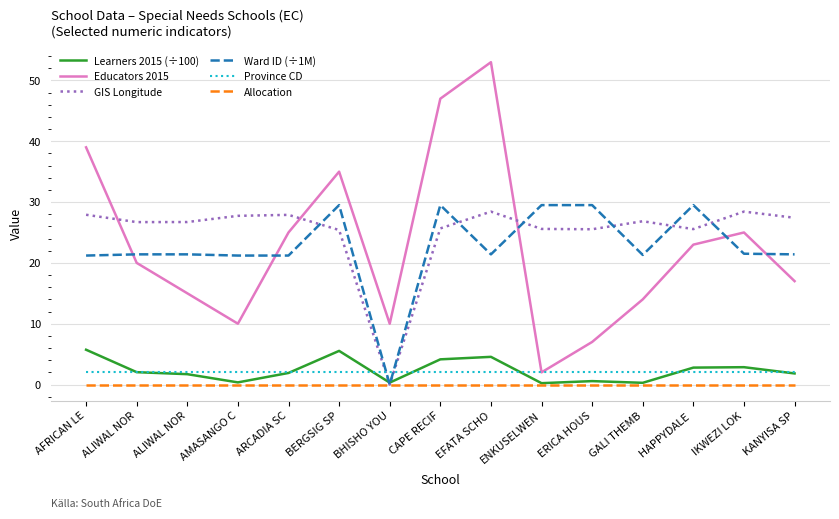

Reading left to right, transcribe all the data shown in this chart.

Learners 2015 (÷100): 5.7	2.0	1.7	0.3	1.9	5.5	0.3	4.1	4.5	0.2	0.6	0.3	2.8	2.9	1.8
Educators 2015: 39.0	20.0	15.0	10.0	25.0	35.0	10.0	47.0	53.0	2.0	7.0	14.0	23.0	25.0	17.0
GIS Longitude: 27.9	26.7	26.7	27.7	27.9	25.4	0.0	25.7	28.4	25.6	25.5	26.8	25.6	28.4	27.4
Ward ID (÷1M): 21.2	21.4	21.4	21.2	21.2	29.5	0.0	29.5	21.4	29.5	29.5	21.3	29.5	21.5	21.4
Province CD: 2.0	2.0	2.0	2.0	2.0	2.0	2.0	2.0	2.0	2.0	2.0	2.0	2.0	2.0	2.0
Allocation: 0.0	0.0	0.0	0.0	0.0	0.0	0.0	0.0	0.0	0.0	0.0	0.0	0.0	0.0	0.0